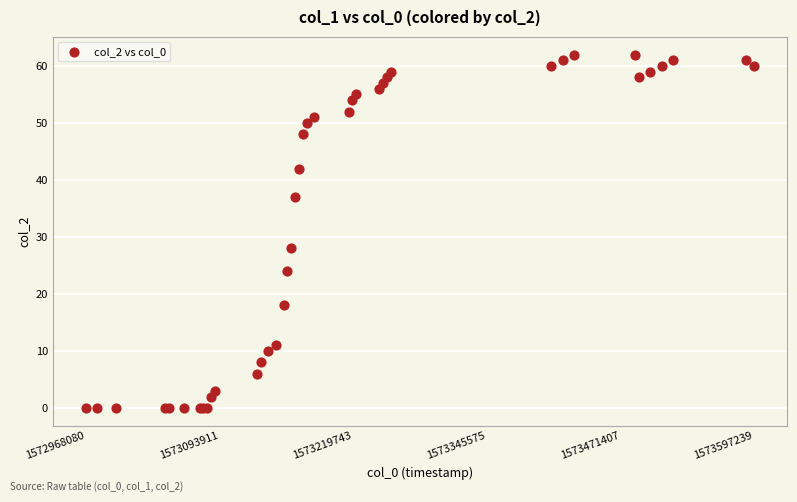

What Y value in the scatter plot is closest to 31?

28